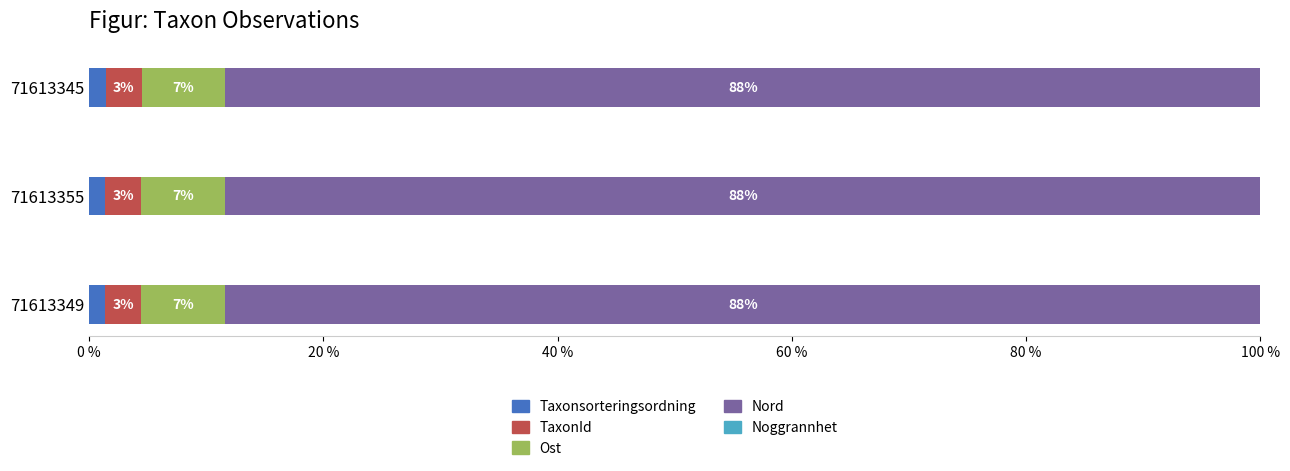

At 71613355, list the series in order from smallest to largest.

Noggrannhet, Taxonsorteringsordning, TaxonId, Ost, Nord